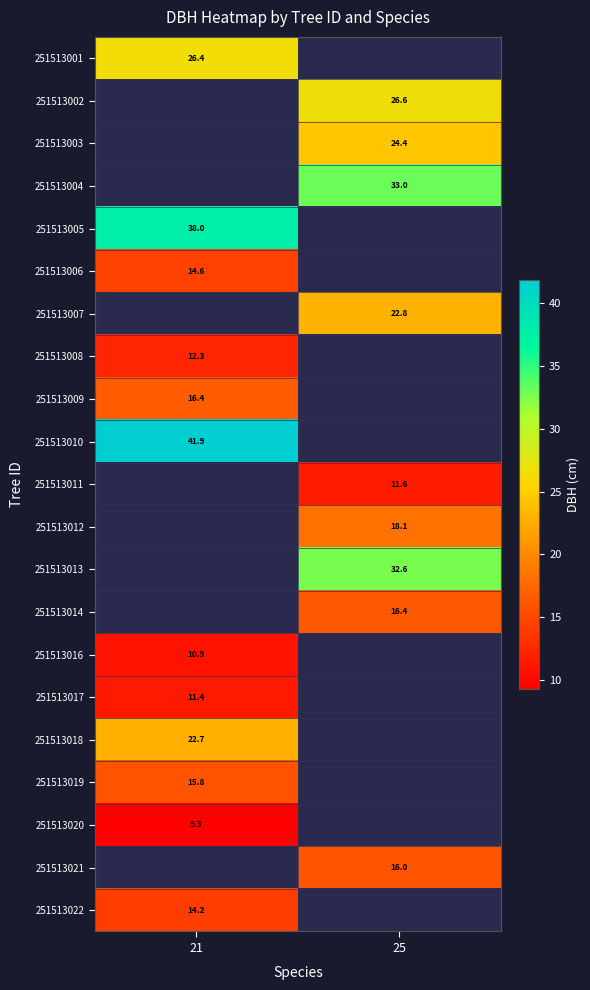

The value of 251513016 at 21 is 17.7. True or false?

False